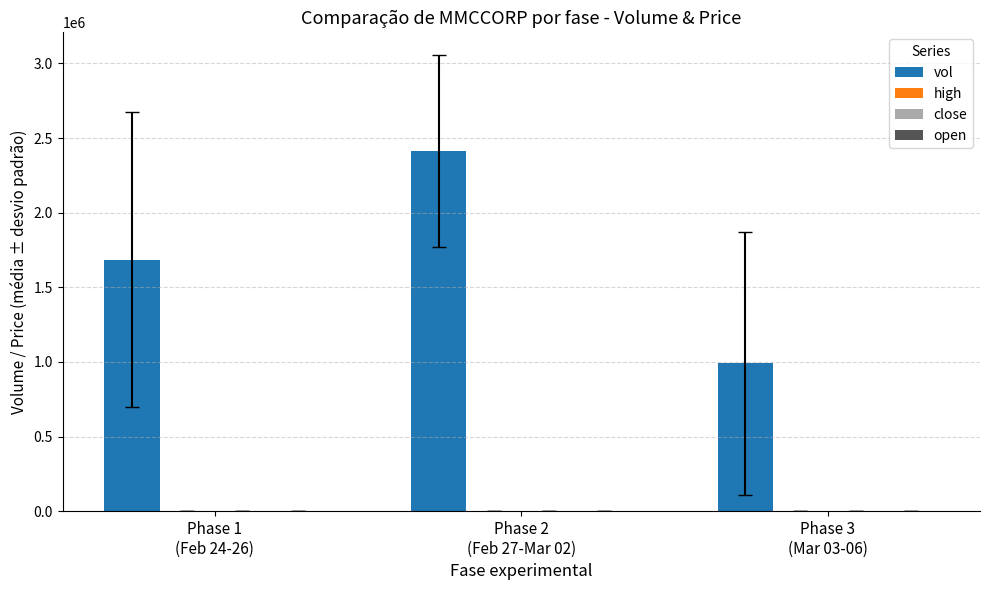

What is the greatest value displayed?

2411400.0